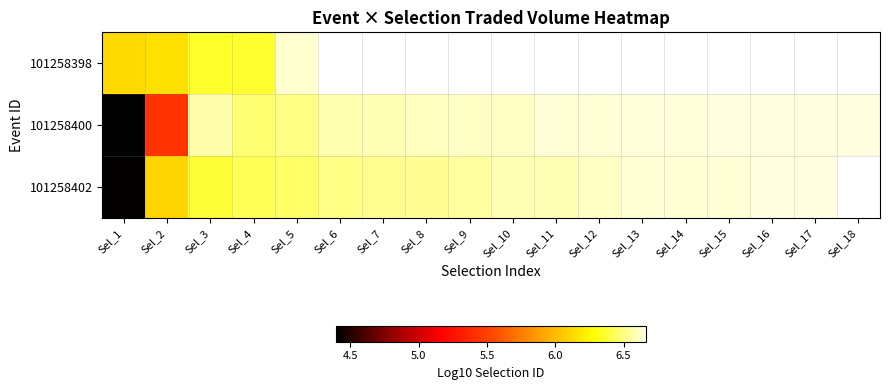

What value does the 101258400 series have at Sel_13?

6.7